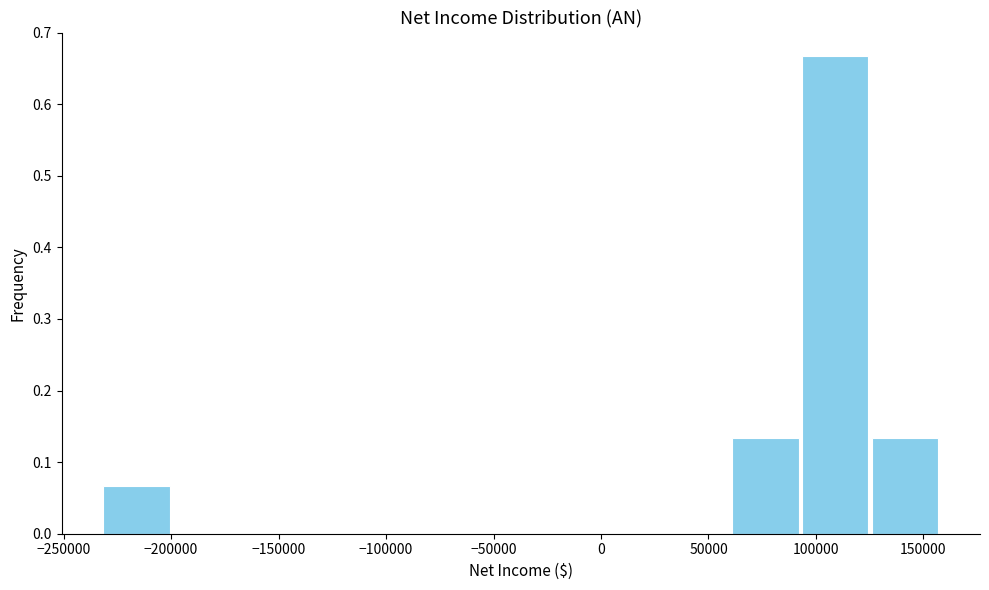

What is the height of the bar covering -230000 to -200000 on the x-axis? Neither the bar edges nor the heights are printed on the chart, so give them approximately, as read against the axes.

0.07